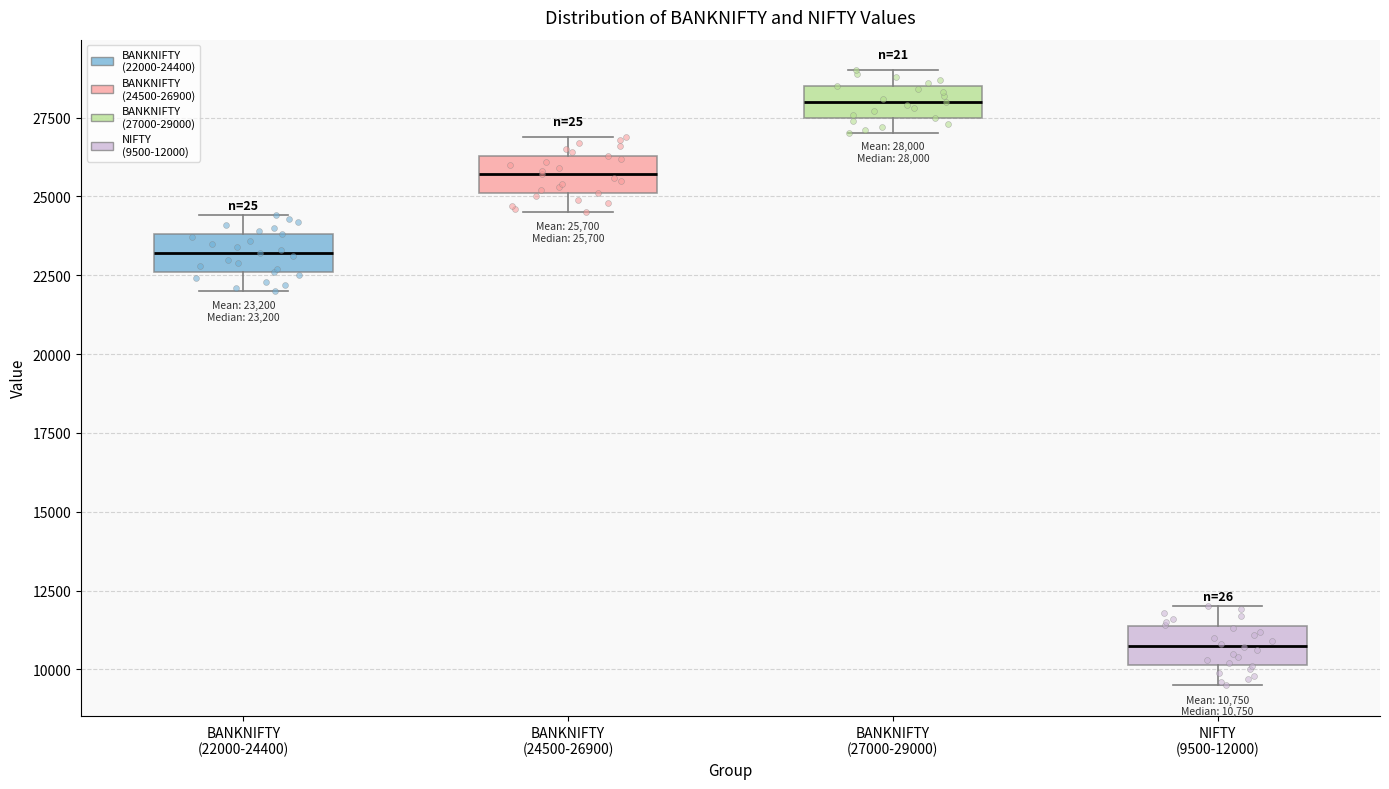

Which box has the highest median line?

BANKNIFTY (27000-29000)